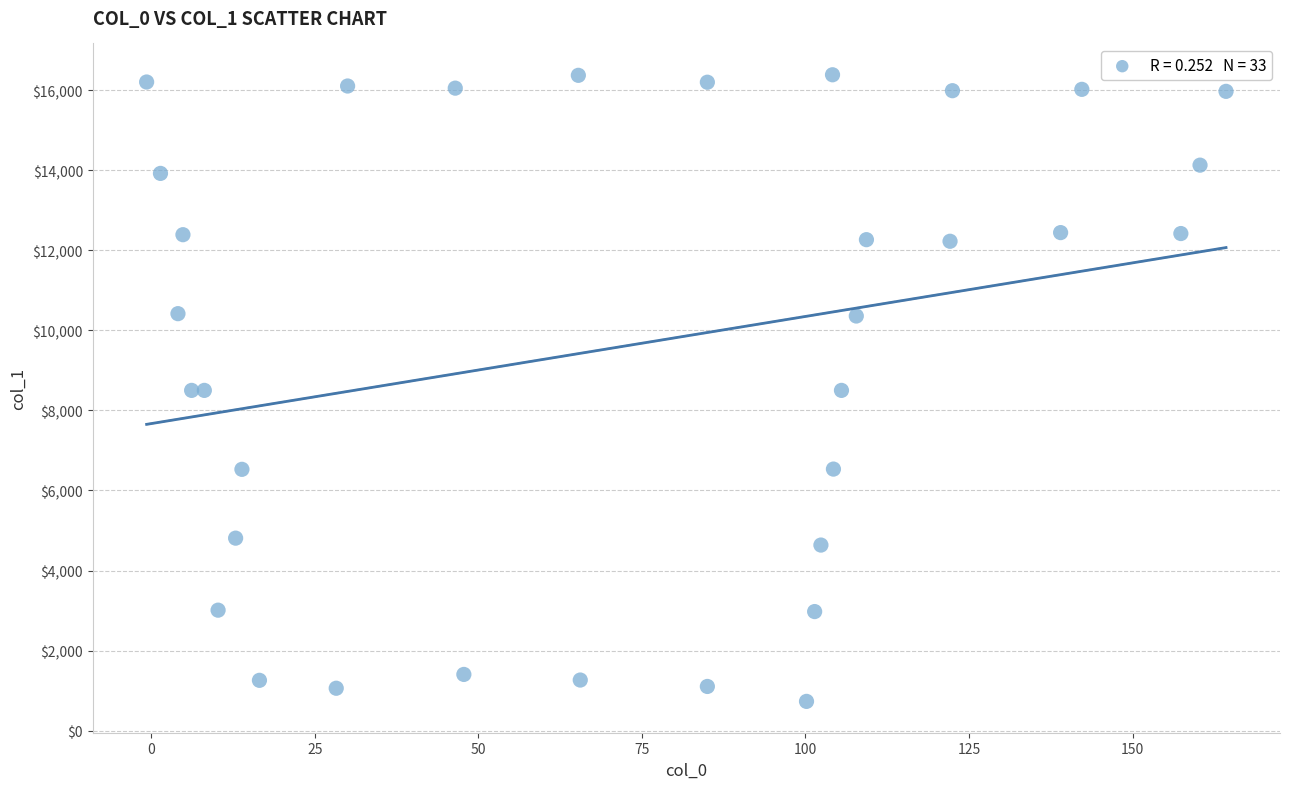

What is the range of X values (max minus min)?

165.0